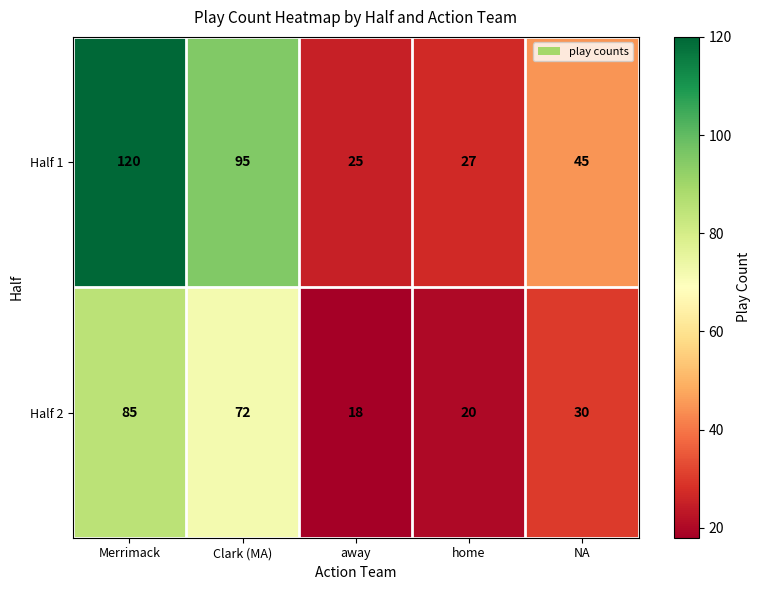

What is the minimum value for Half 1?

25